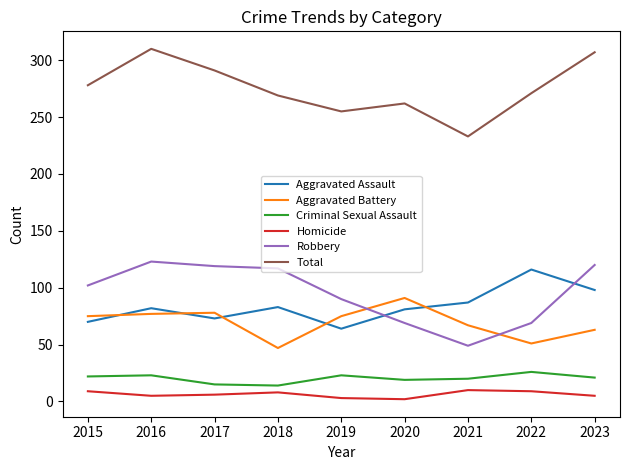

How many lines are shown in the chart?

6